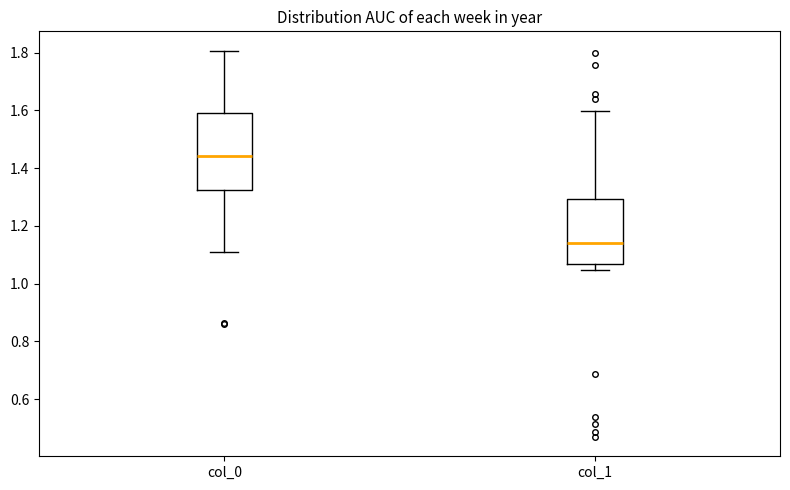

Which box is the tallest, from its lower edge to its upper edge?

col_0